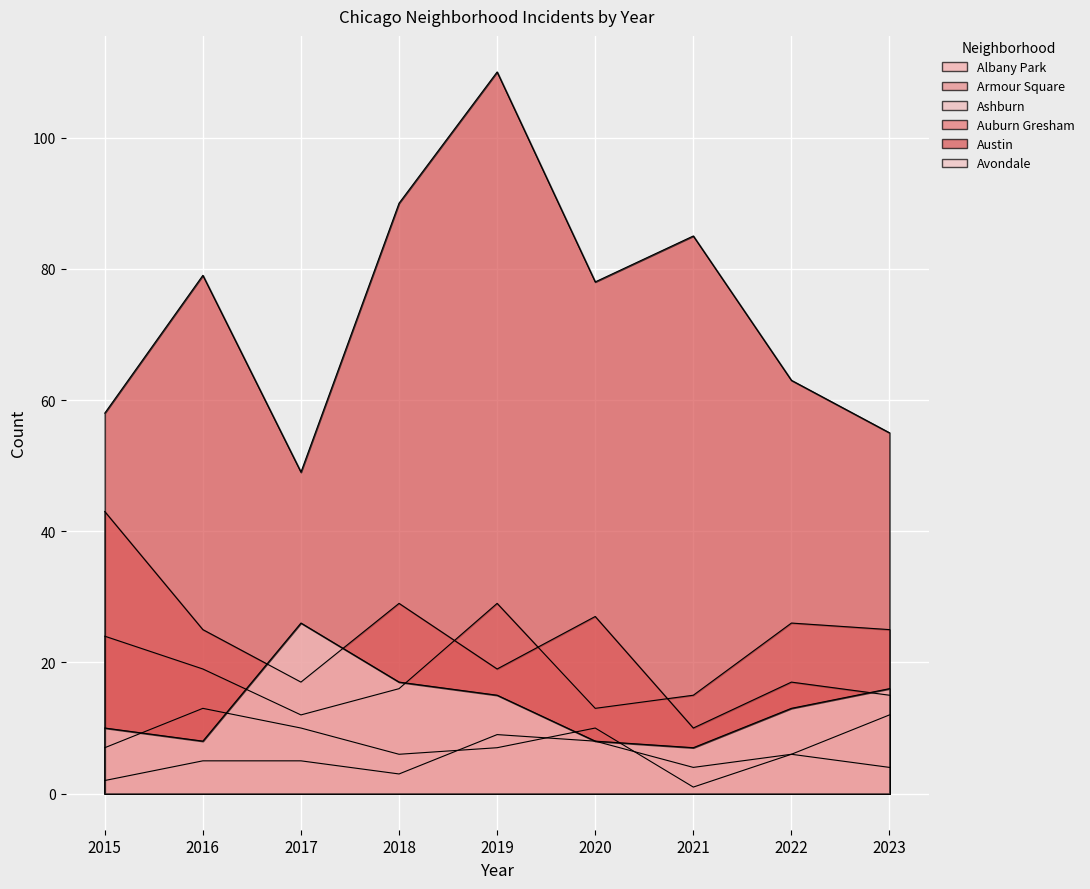

Where is the first local maximum for Armour Square?

2019